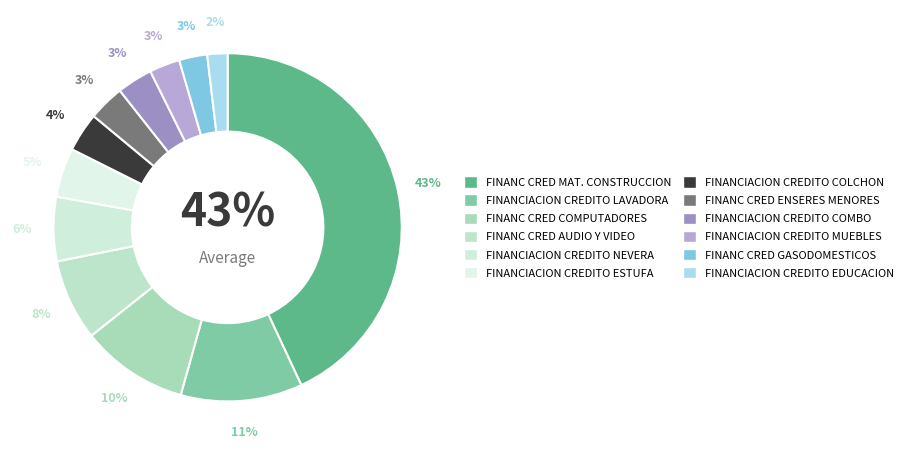

How many segments does this pie chart have?

12